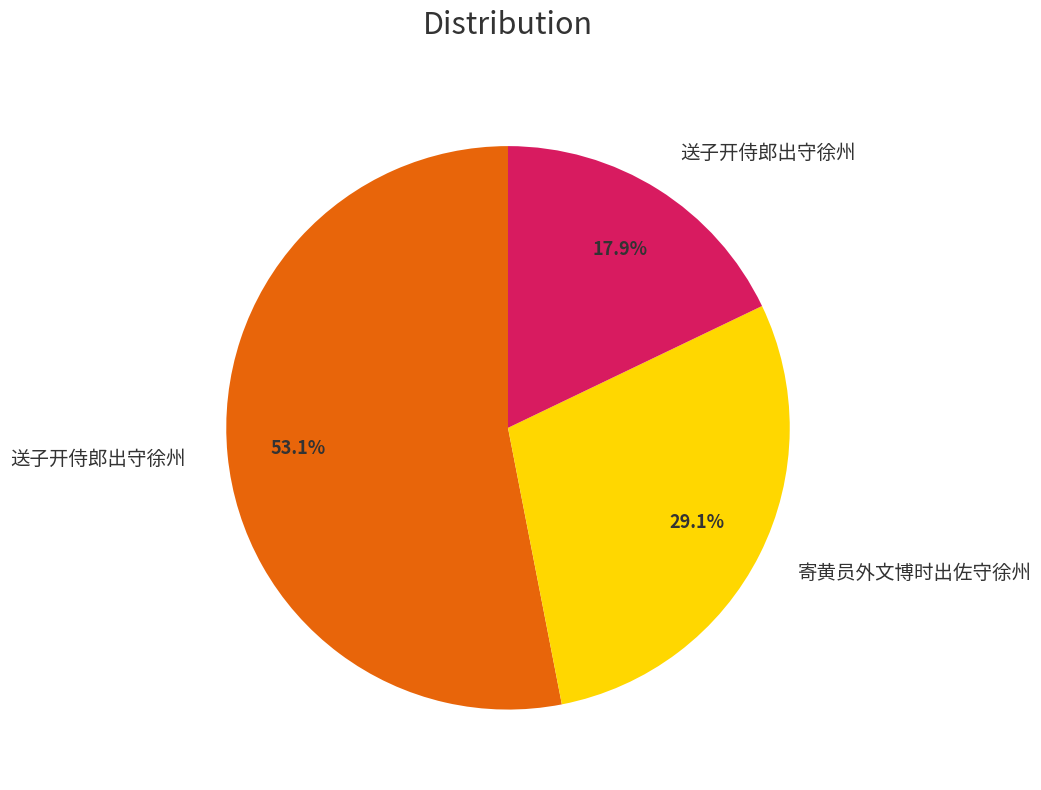

Is there a majority slice in this chart?

Yes